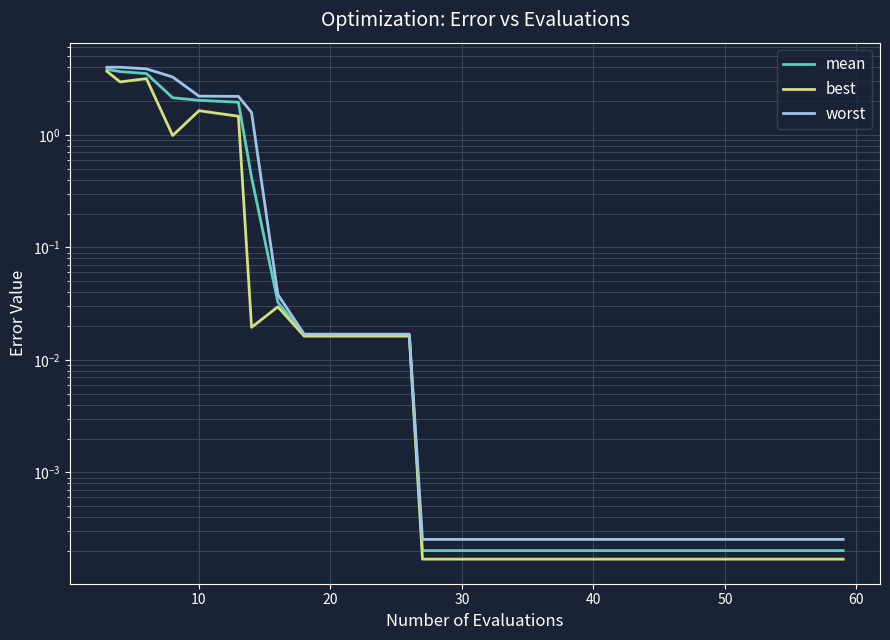

Reading left to right, transcribe all the data shown in this chart.

mean: 3.8	3.7	3.5	2.1	2.0	2.0	0.4	0.0	0.0	0.0	0.0	0.0	0.0	0.0	0.0	0.0	0.0	0.0	0.0	0.0
best: 3.7	3.0	3.2	1.0	1.6	1.5	0.0	0.0	0.0	0.0	0.0	0.0	0.0	0.0	0.0	0.0	0.0	0.0	0.0	0.0
worst: 4.0	4.0	3.9	3.3	2.2	2.2	1.6	0.0	0.0	0.0	0.0	0.0	0.0	0.0	0.0	0.0	0.0	0.0	0.0	0.0